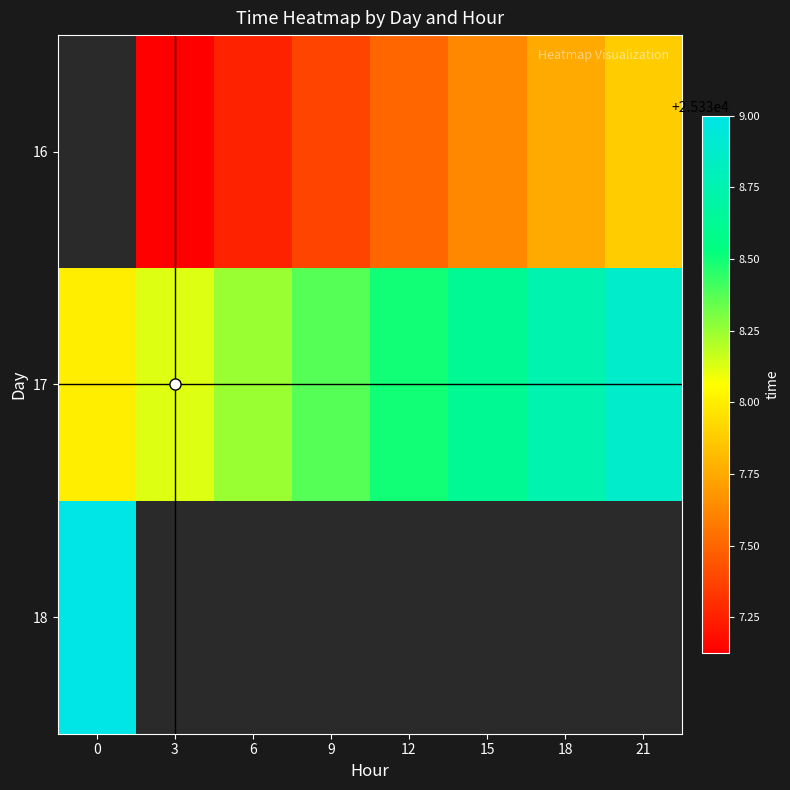

What value does the 17 series have at 3?

25338.1